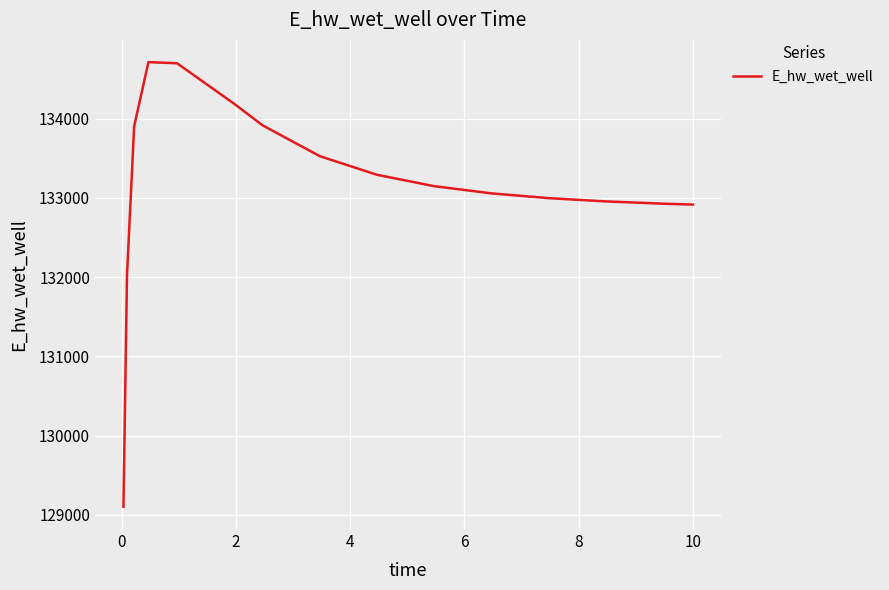

What is the maximum value shown in the chart?

134714.1